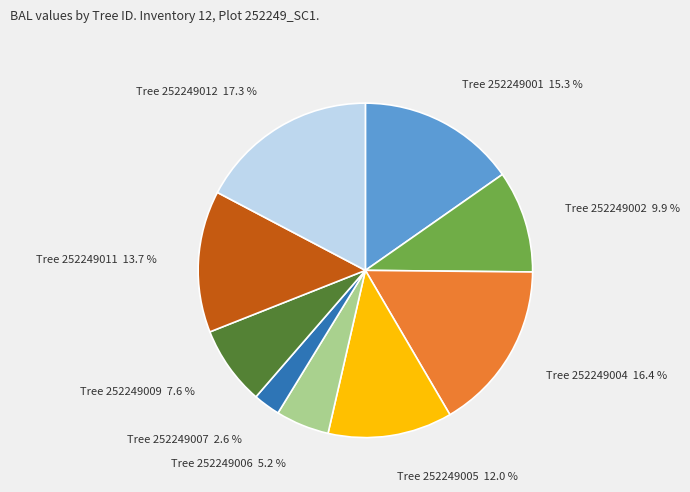

To the nearest percent, what is the average slice percentage?

11%